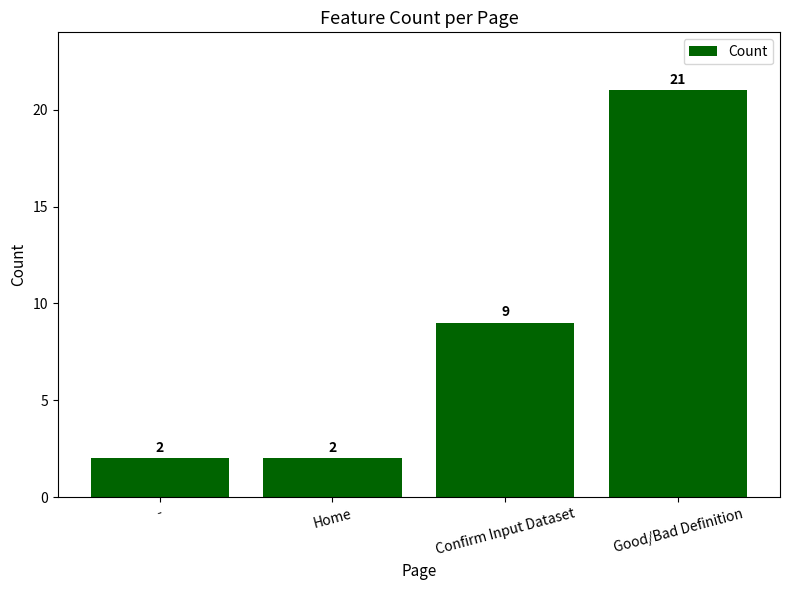

True or false: the data shows 9 at Confirm Input Dataset.

True